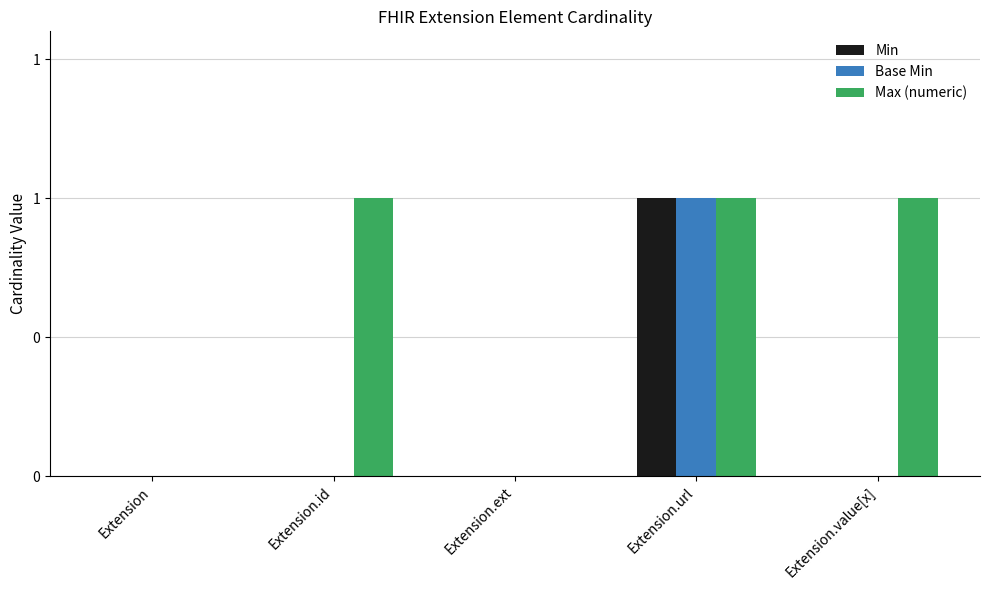

Count the Max (numeric) values in the range 0 to 1.

5